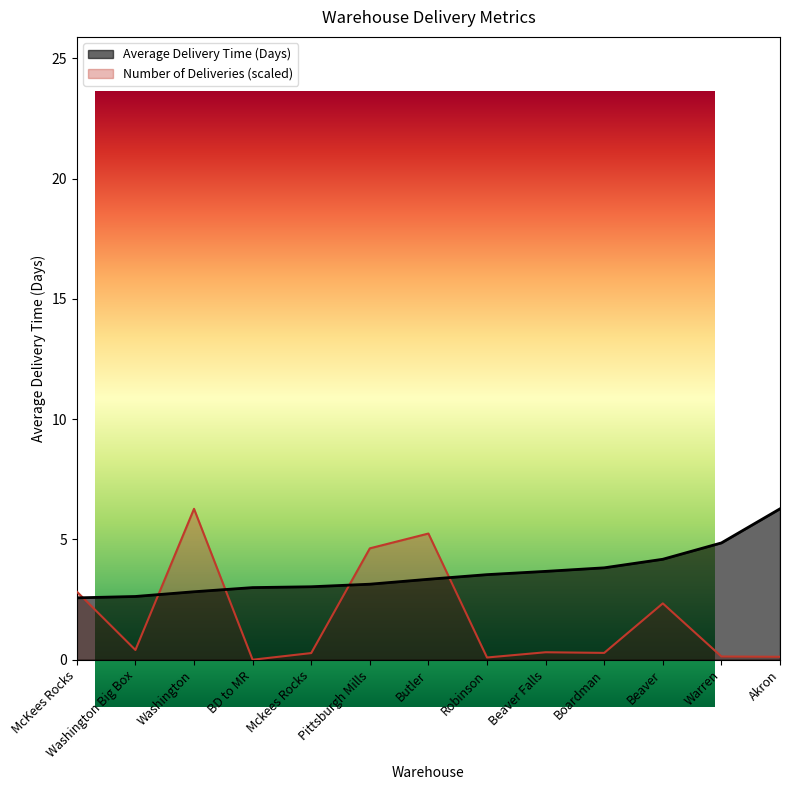

What is the maximum value shown in the chart?

6.3